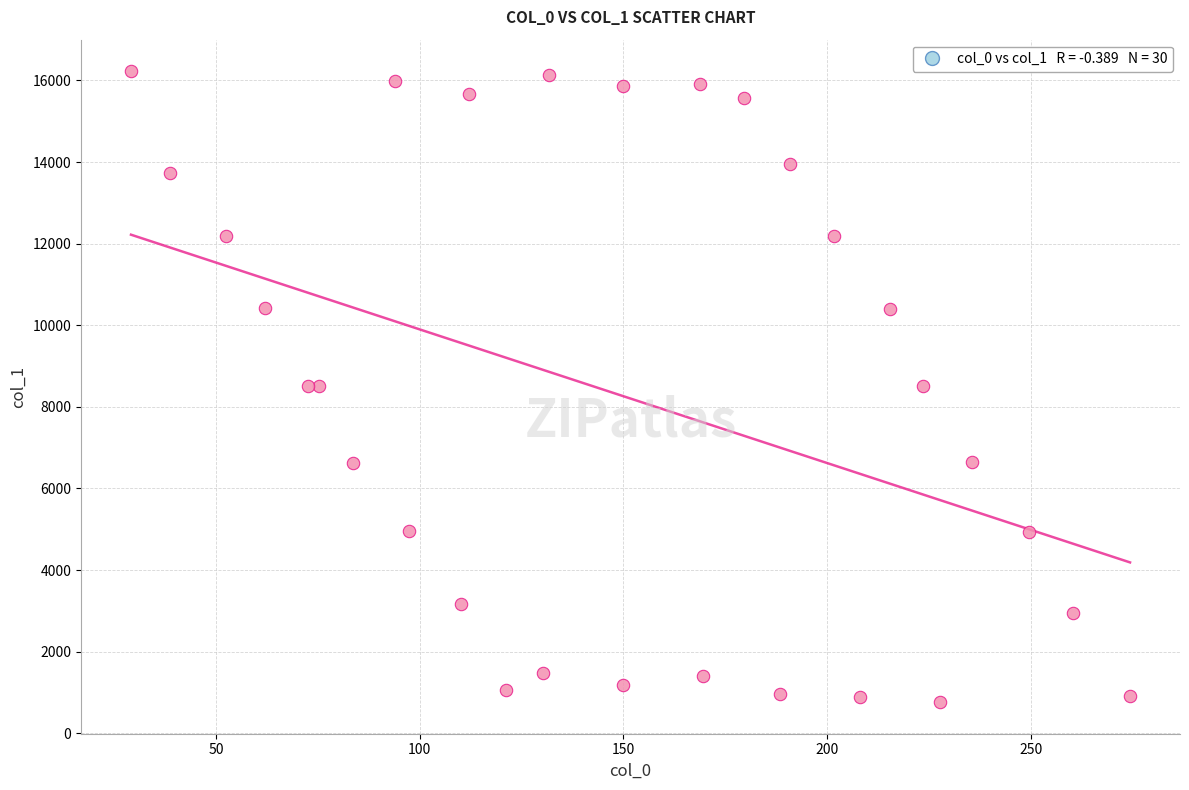

What is the range of X values (max minus min)?

245.1